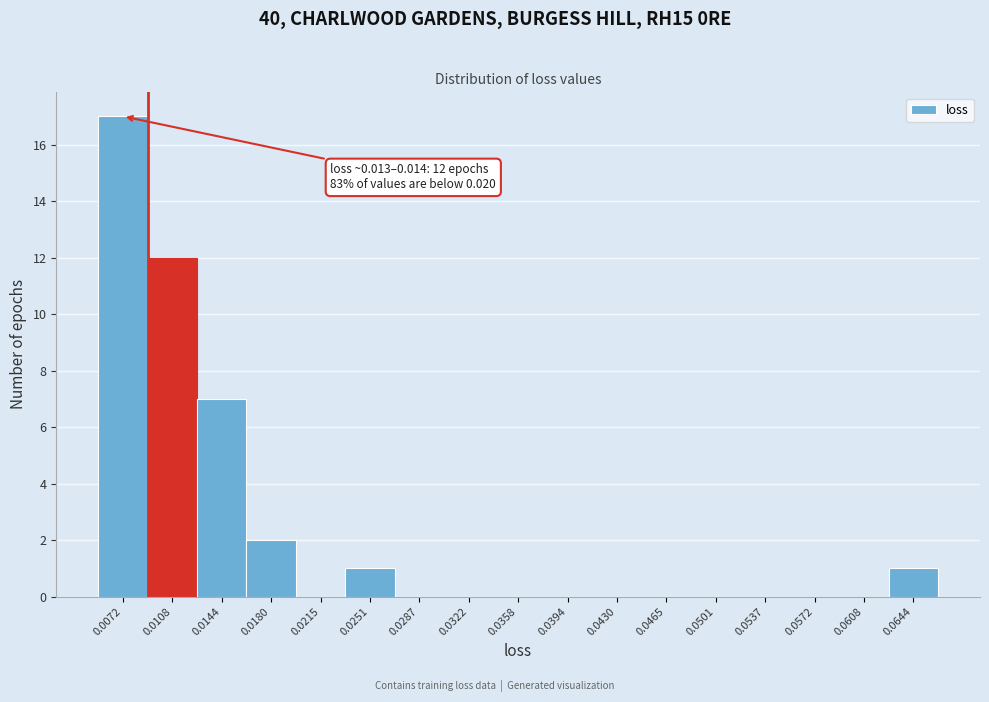

Reading left to right, transcribe all the data shown in this chart.

0.0072=17	0.0108=12	0.0144=7	0.0180=2	0.0215=0	0.0251=1	0.0287=0	0.0322=0	0.0358=0	0.0394=0	0.0430=0	0.0465=0	0.0501=0	0.0537=0	0.0572=0	0.0608=0	0.0644=1